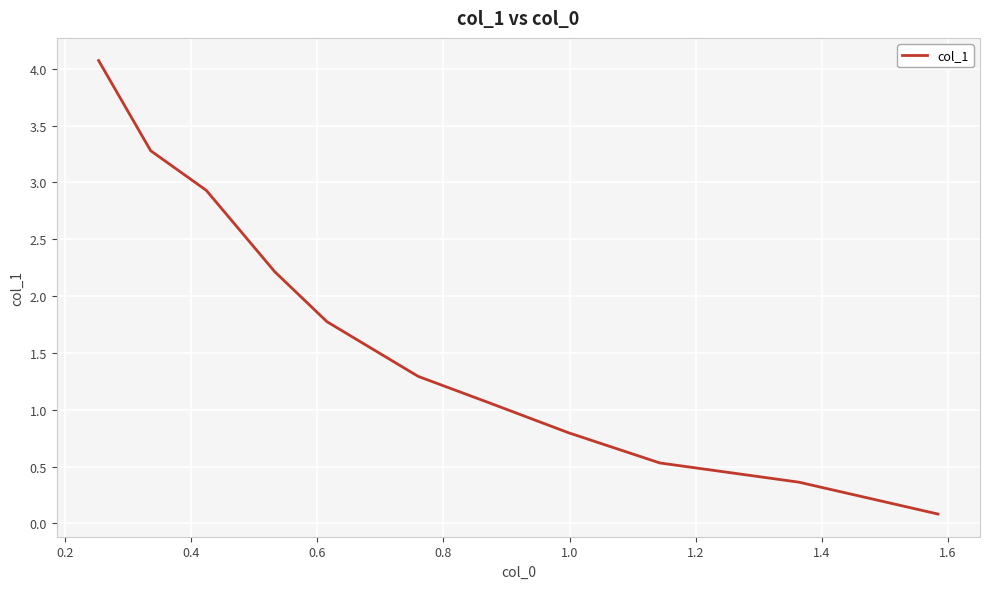

What is the difference between the maximum and minimum values?

4.0